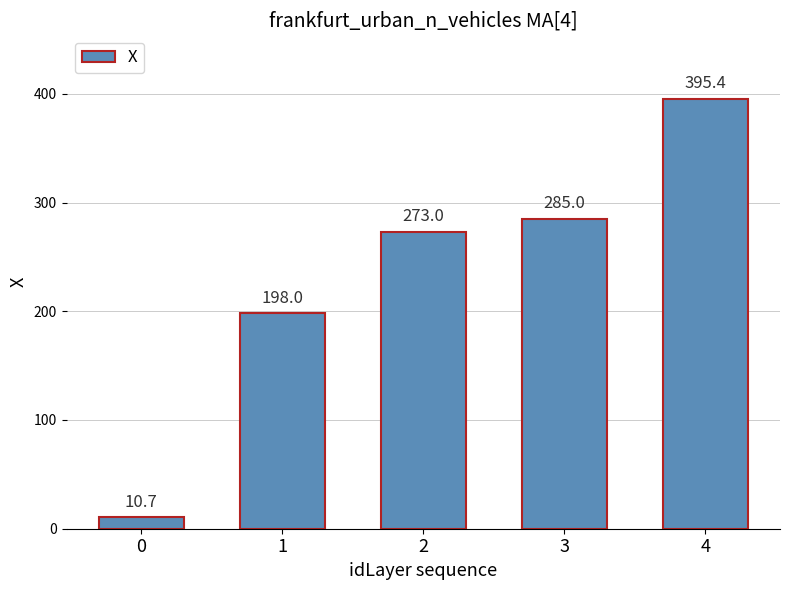

What is the smallest value displayed?

10.7